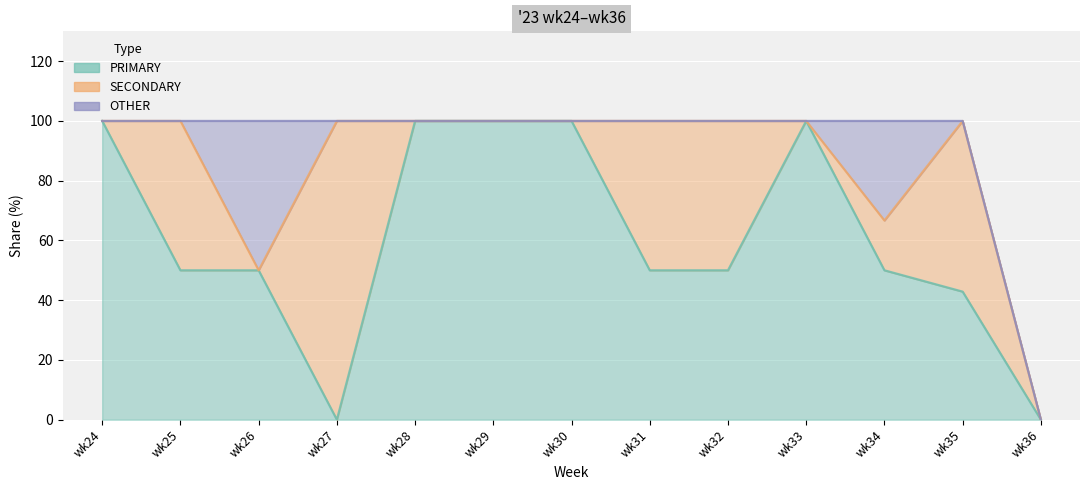

What is the highest value of the SECONDARY series?

100.0